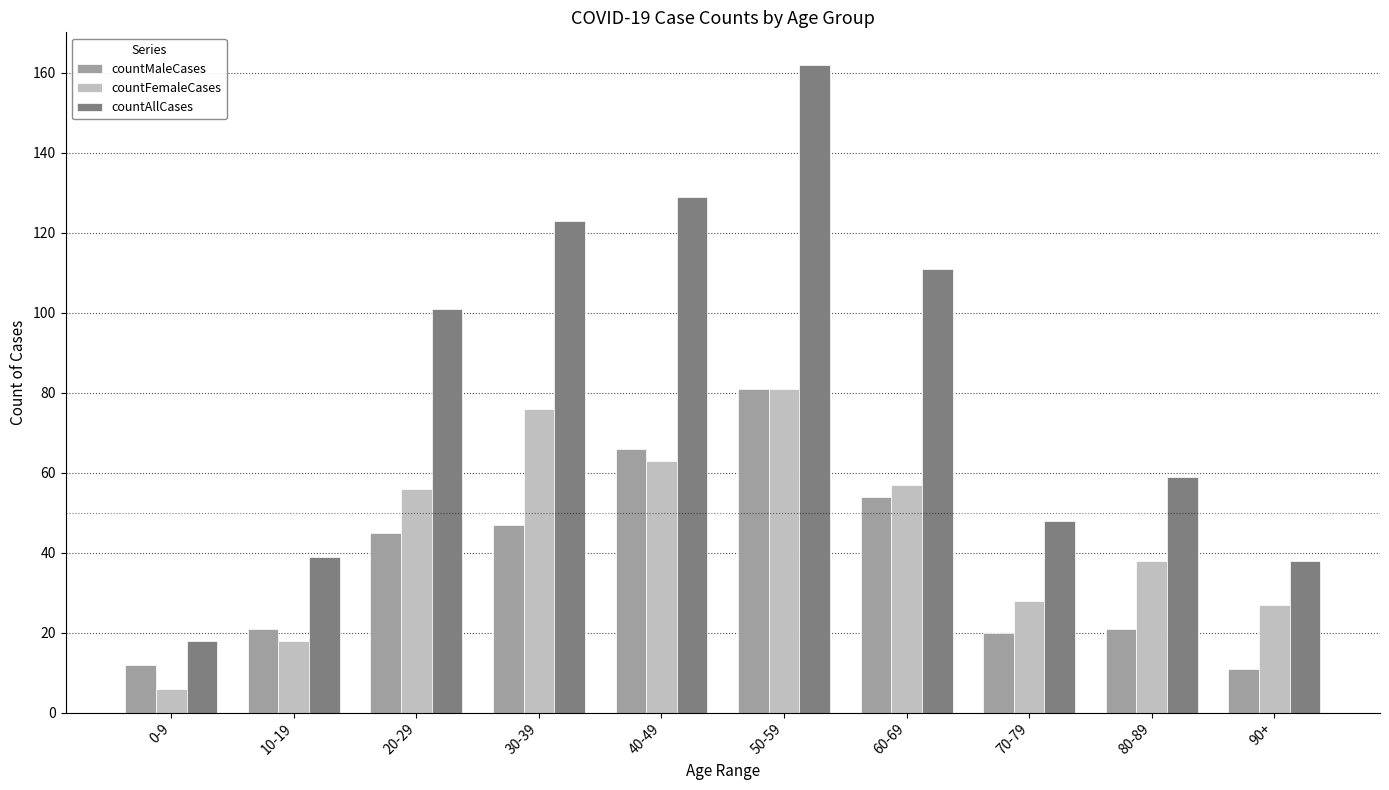

Reading left to right, list all the values displayed in this chart.

countMaleCases: 12	21	45	47	66	81	54	20	21	11
countFemaleCases: 6	18	56	76	63	81	57	28	38	27
countAllCases: 18	39	101	123	129	162	111	48	59	38